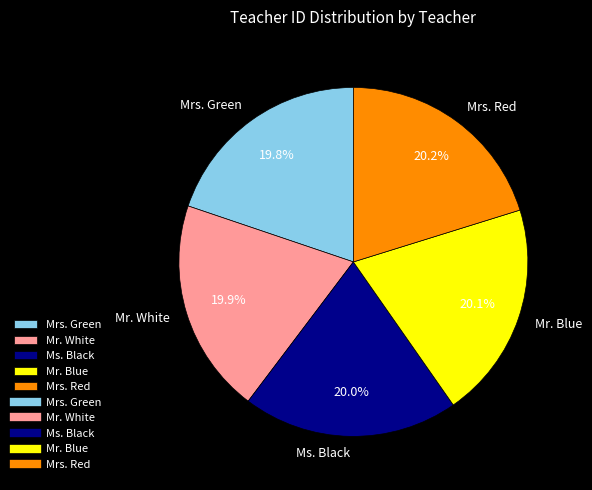

How many slices are in this pie chart?

5